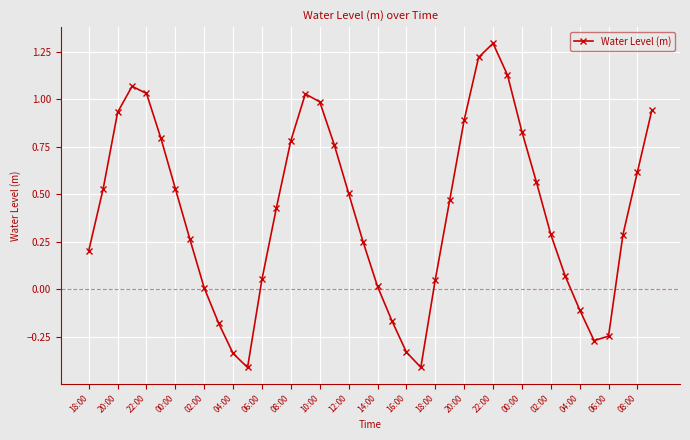

What is the maximum value shown in the chart?

1.3